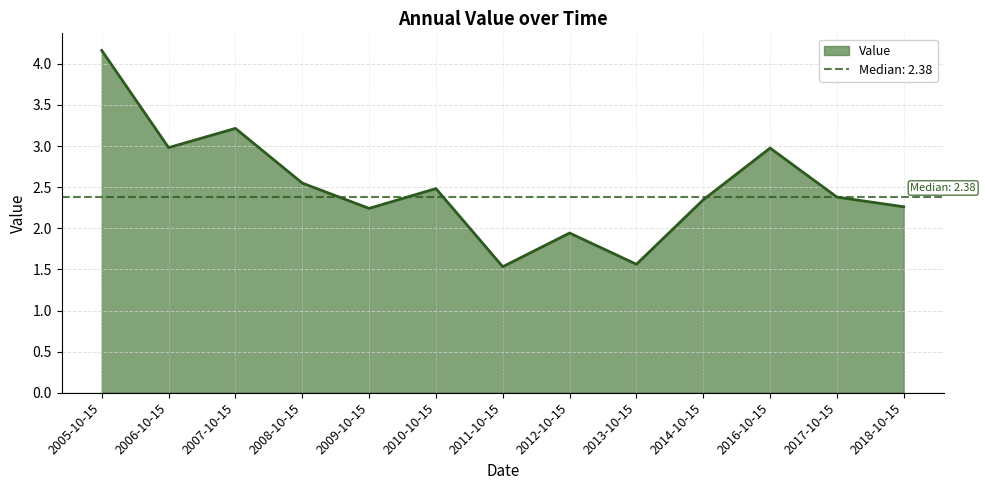

Between 2011-10-15 and 2018-10-15, which is larger?

2018-10-15